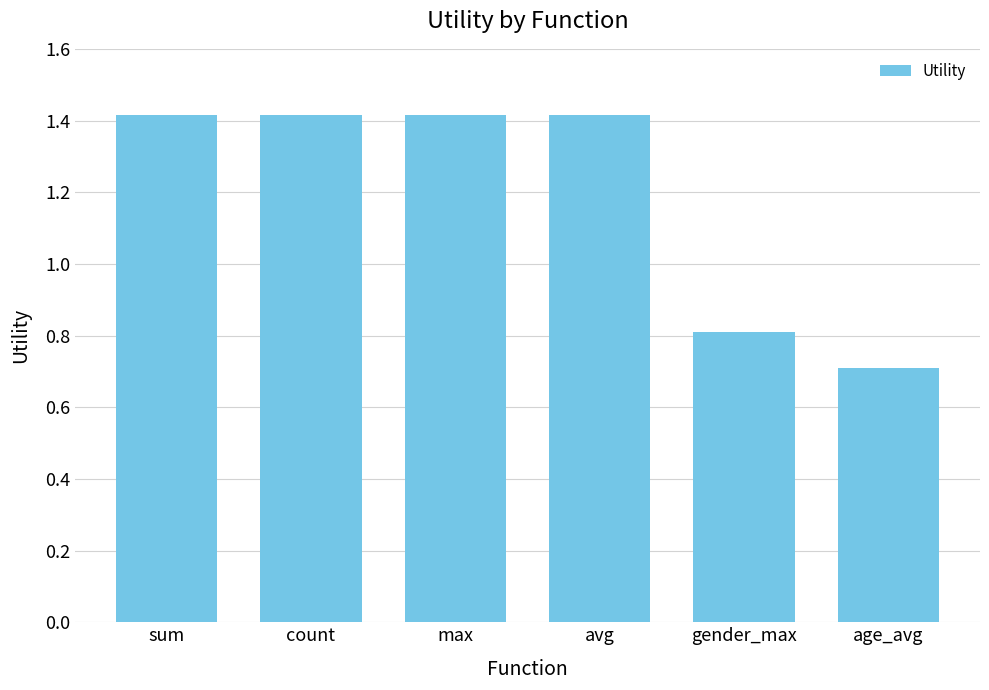

The value at age_avg is 0.7. True or false?

True